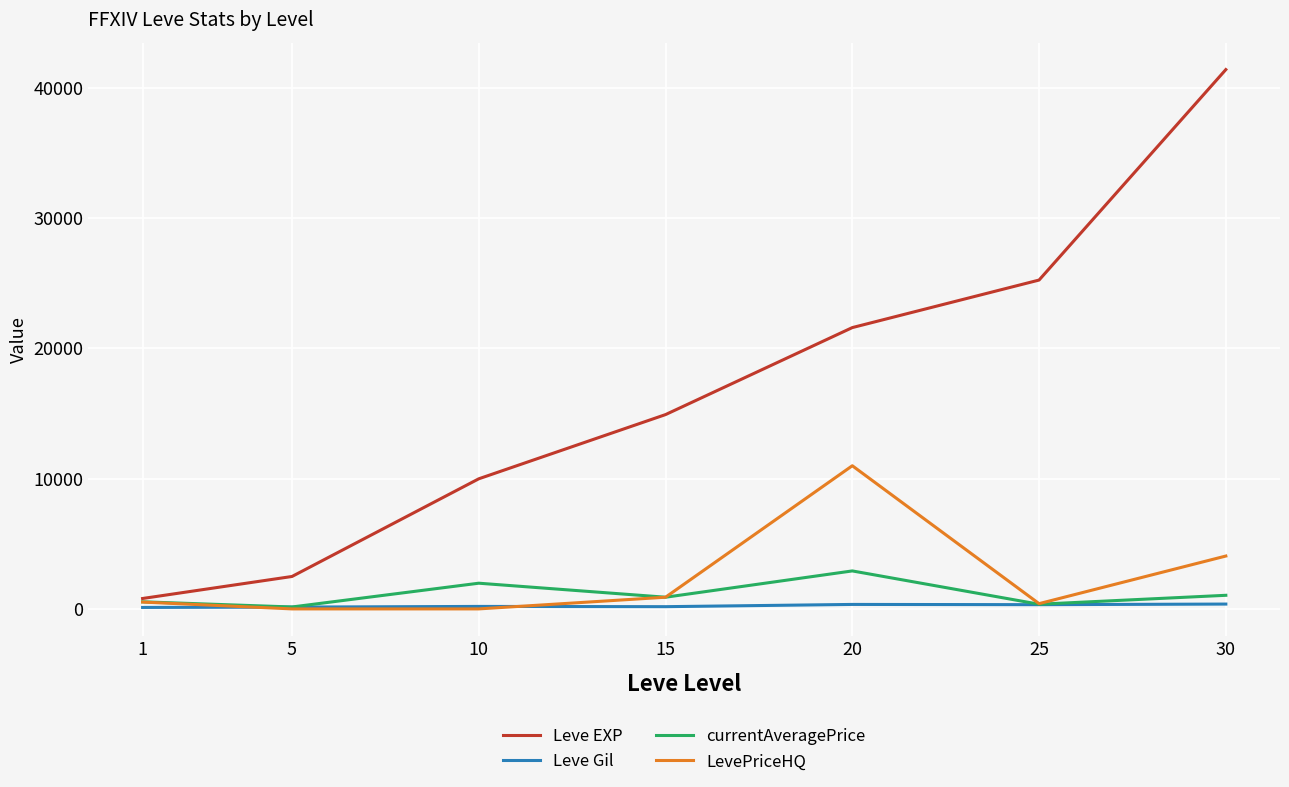

How many lines are shown in the chart?

4